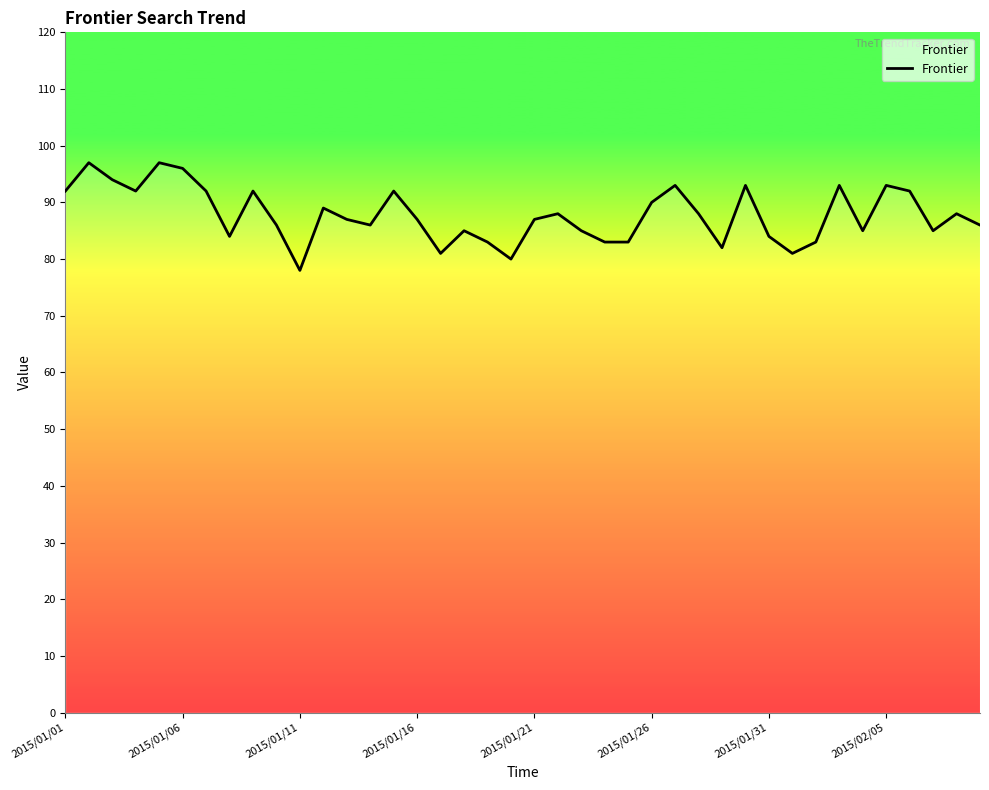

What is the minimum value shown in the chart?

78